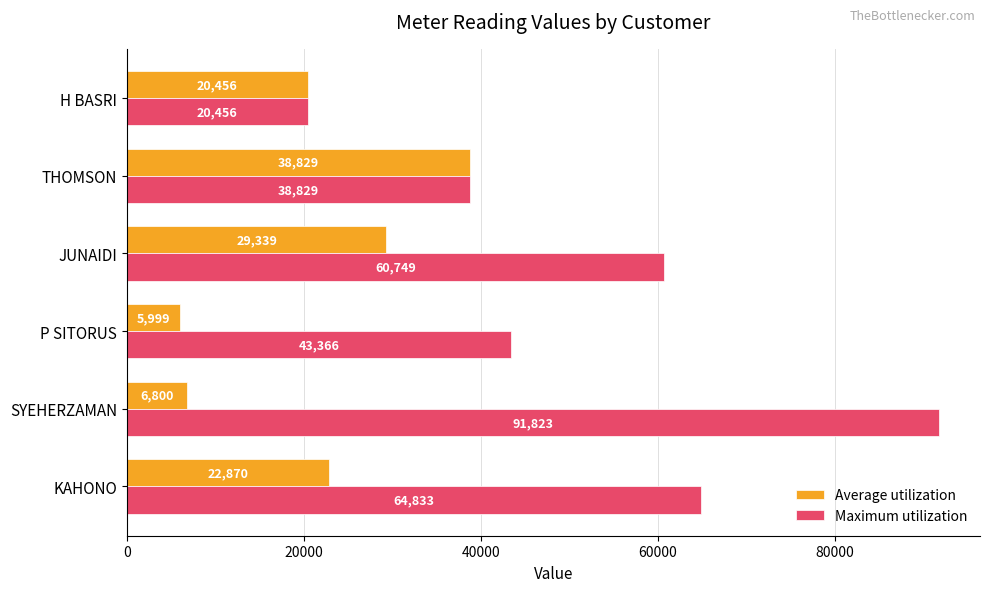

What are all the series names shown in the legend?

Average utilization, Maximum utilization